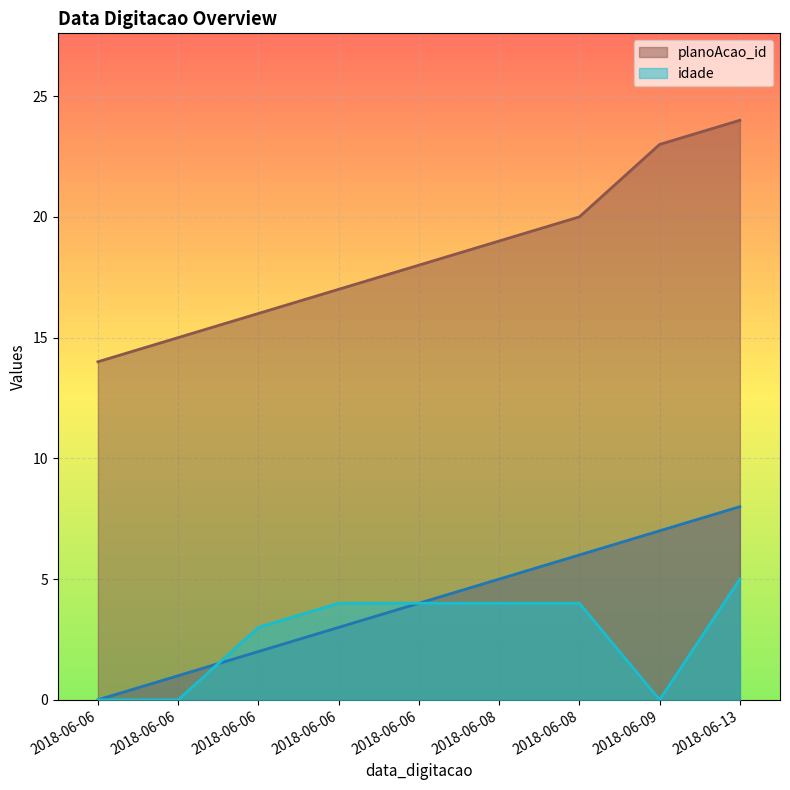

Count the number of categories in the chart.

9